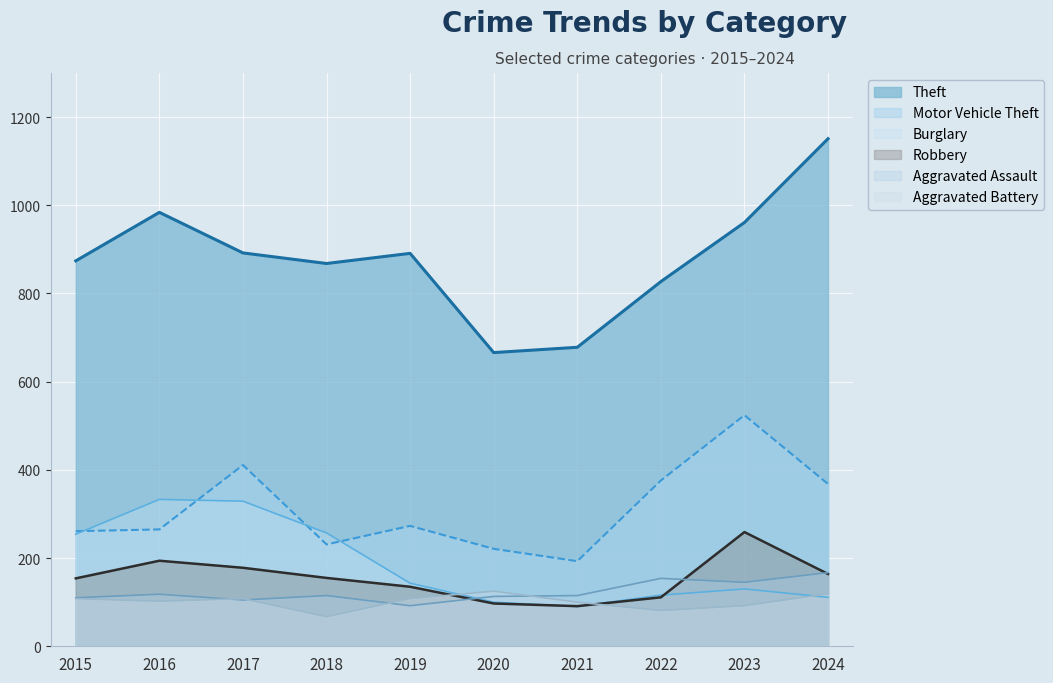

Which series has the widest spread of values?

Theft